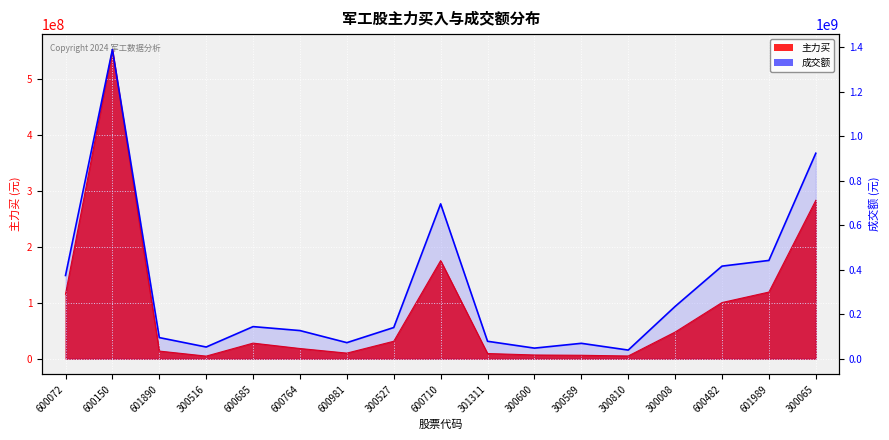

Where is the first local minimum?

300516